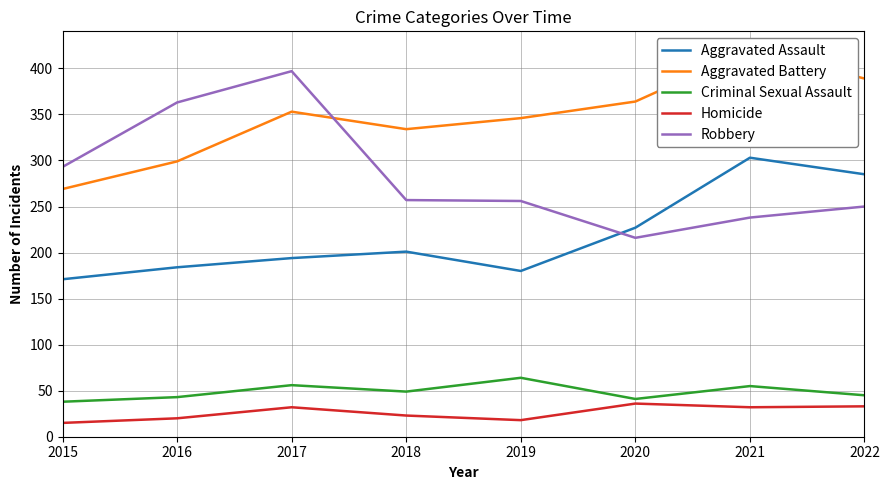

What is the smallest value displayed?

15